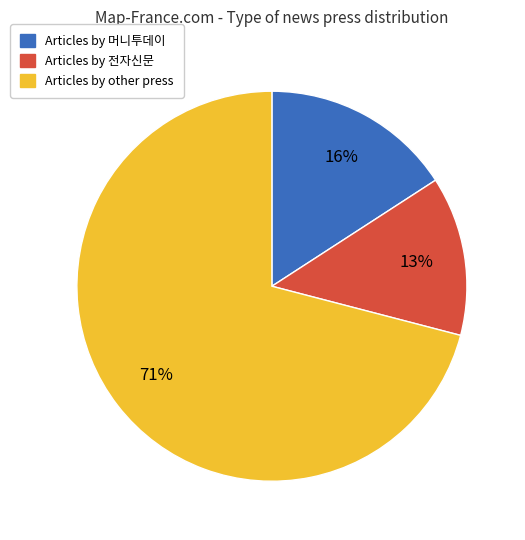

To the nearest percent, what is the difference between the largest and smallest slice percentages?

58%